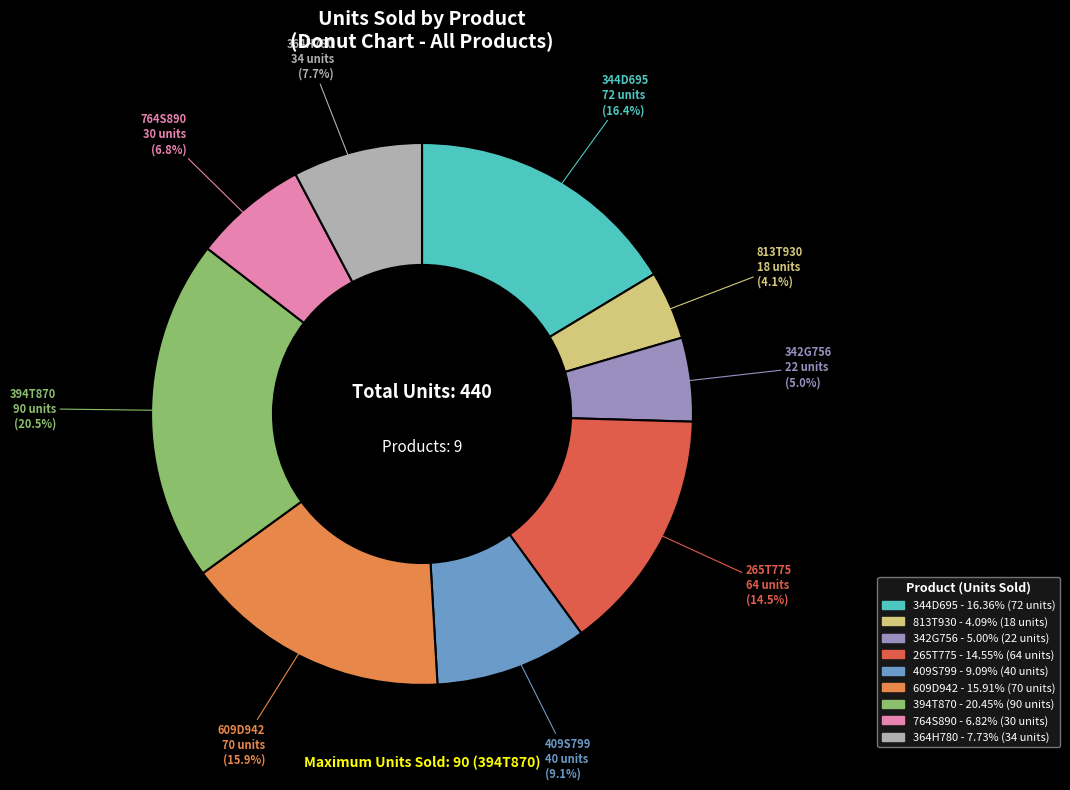

What percentage is NOT represented by 344D695?

83.6%